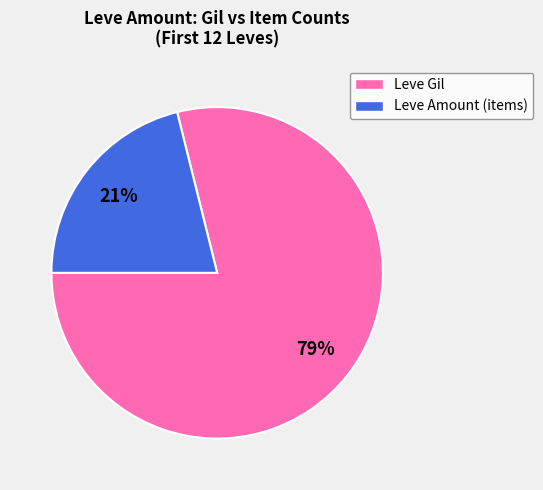

How many slices are in this pie chart?

2